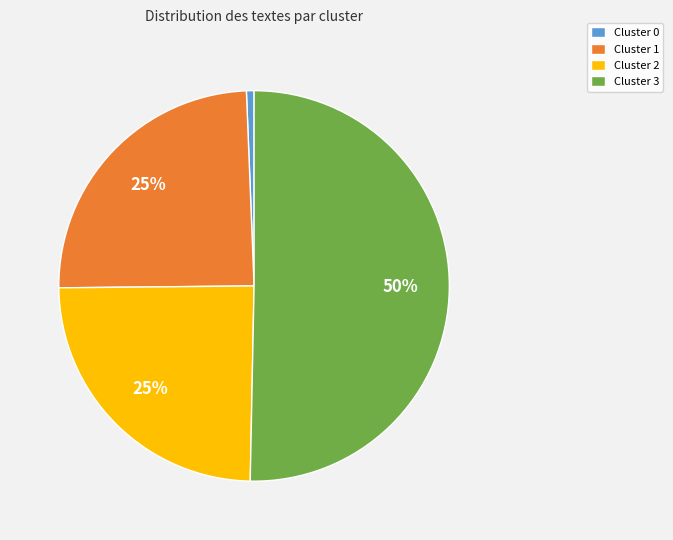

Do Cluster 2 and Cluster 1 together represent more than half of the pie?

No